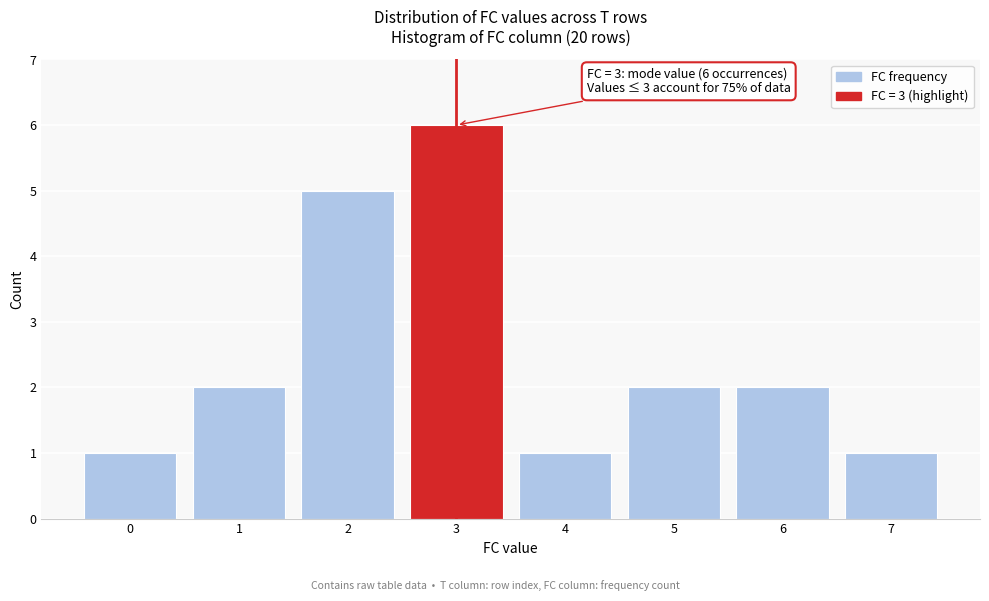

Over which range of the x-axis is the bar tallest?

2.5 to 3.5